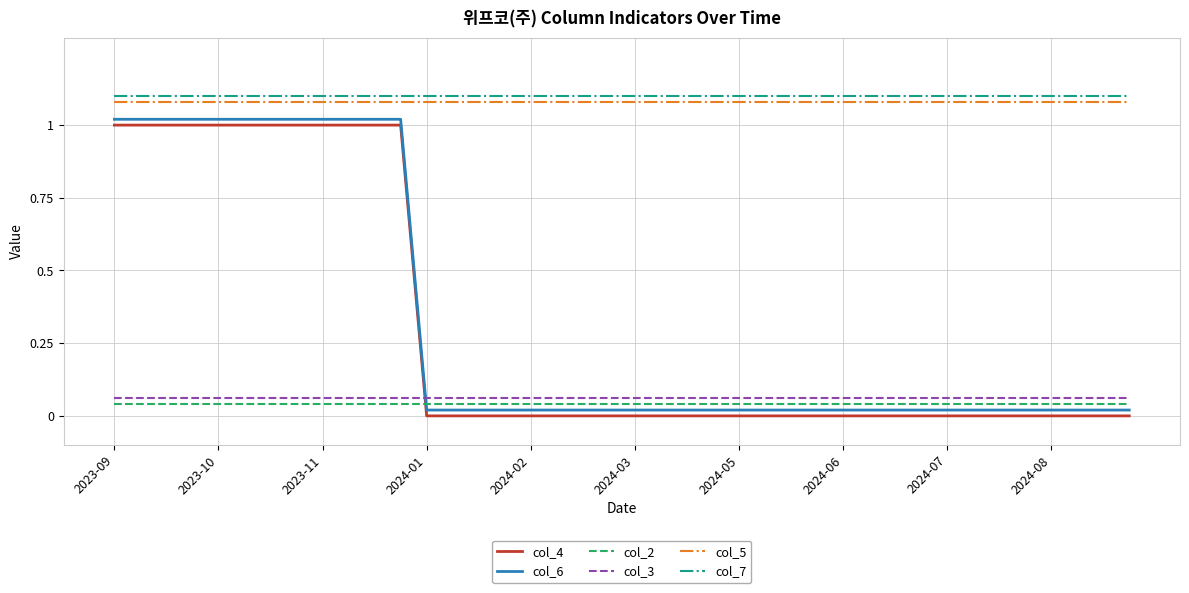

What is the sum of all col_4 values?

12.0